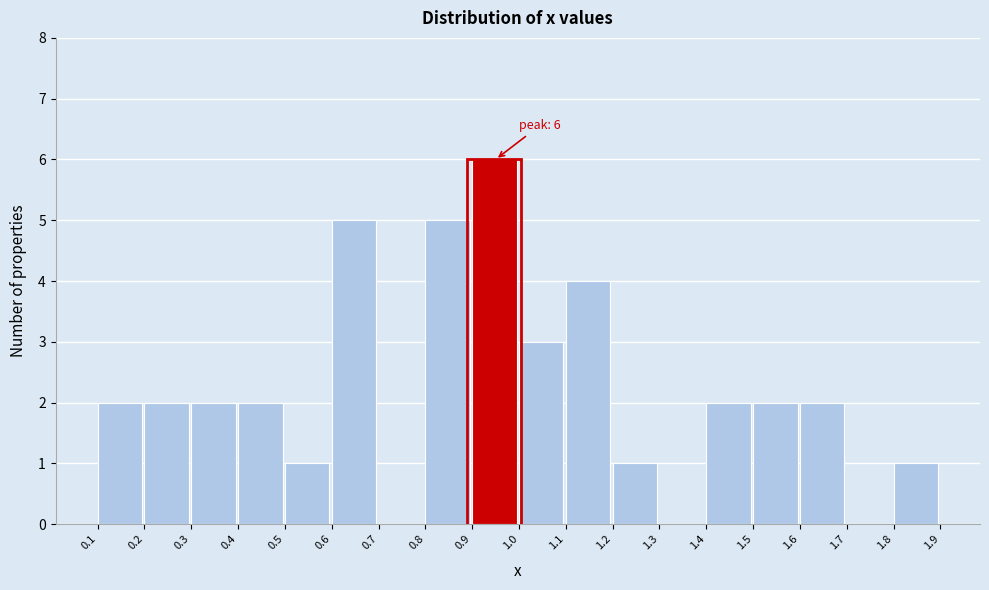

Which range on the x-axis has the tallest bar?

0.9 to 1.0